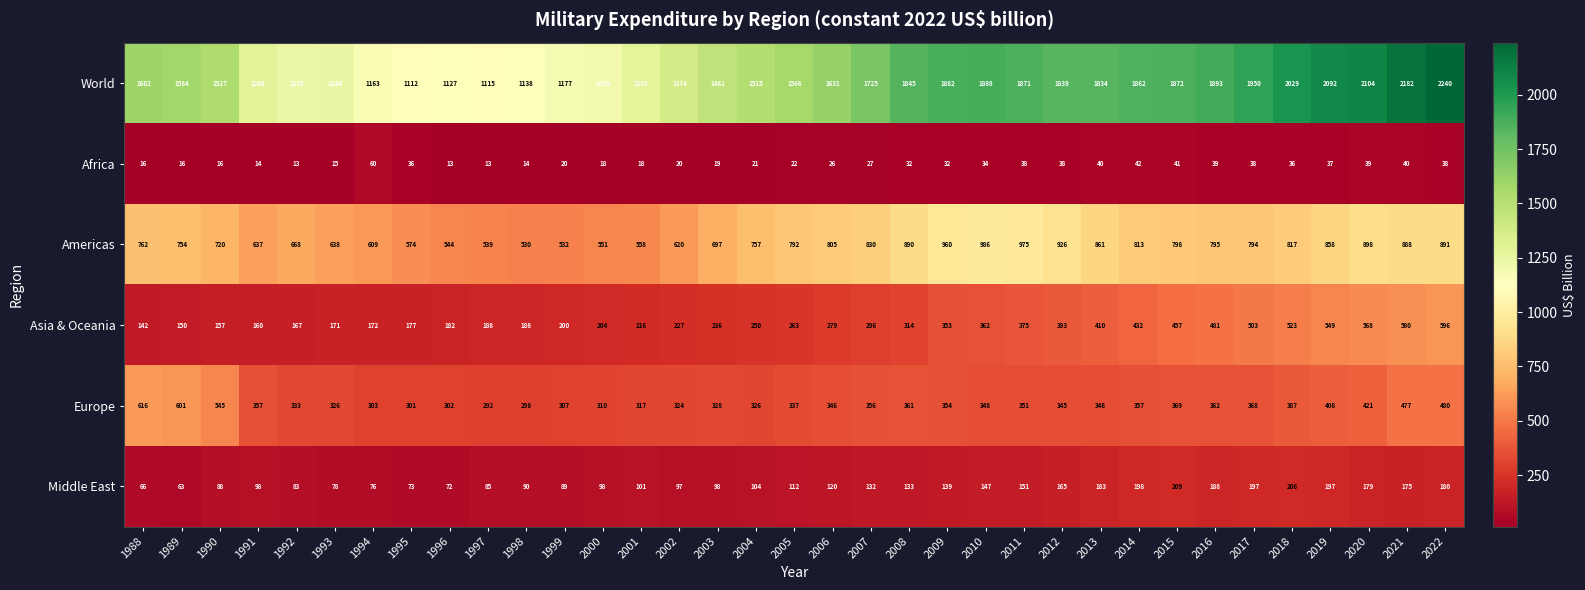

Count the number of data series in this chart.

6